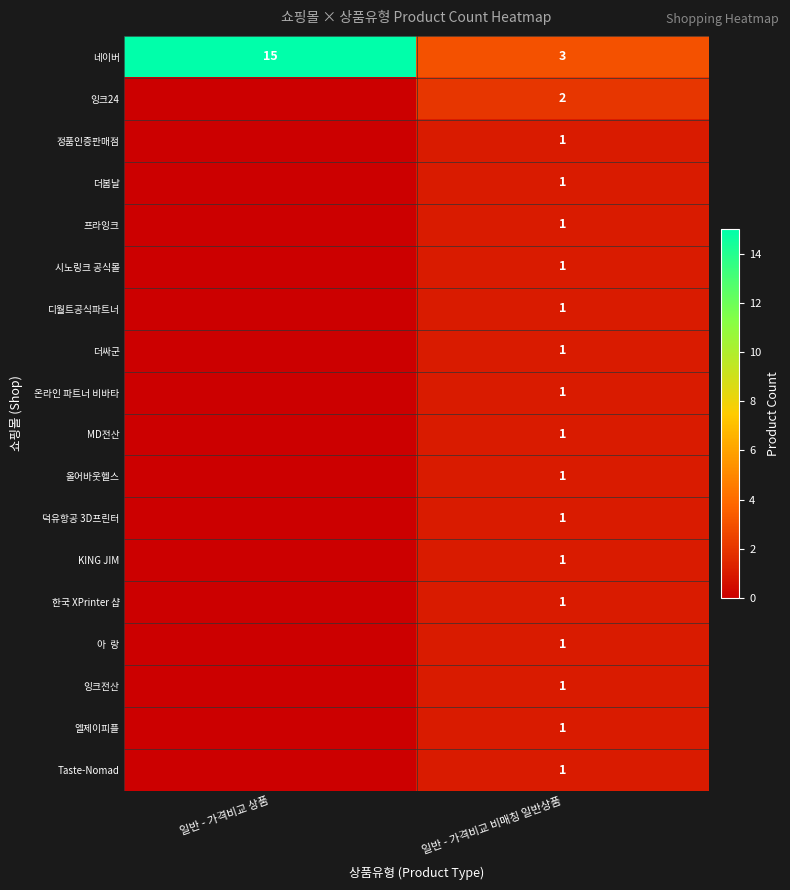

The value of Taste-Nomad at 일반 - 가격비교 비매칭 일반상품 is 2. True or false?

False